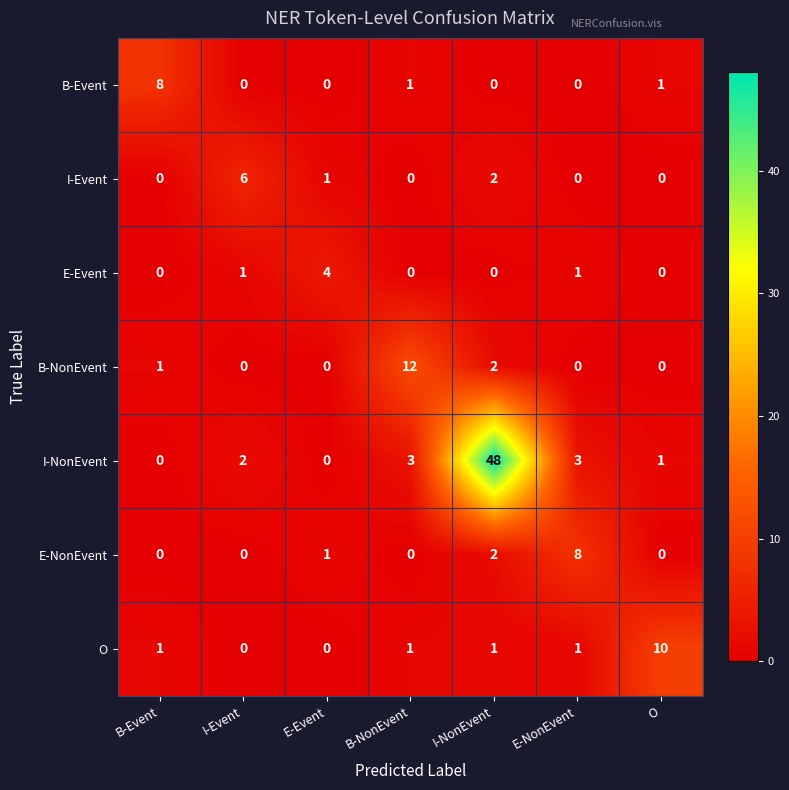

Which series changed the most between I-NonEvent and O?

I-NonEvent